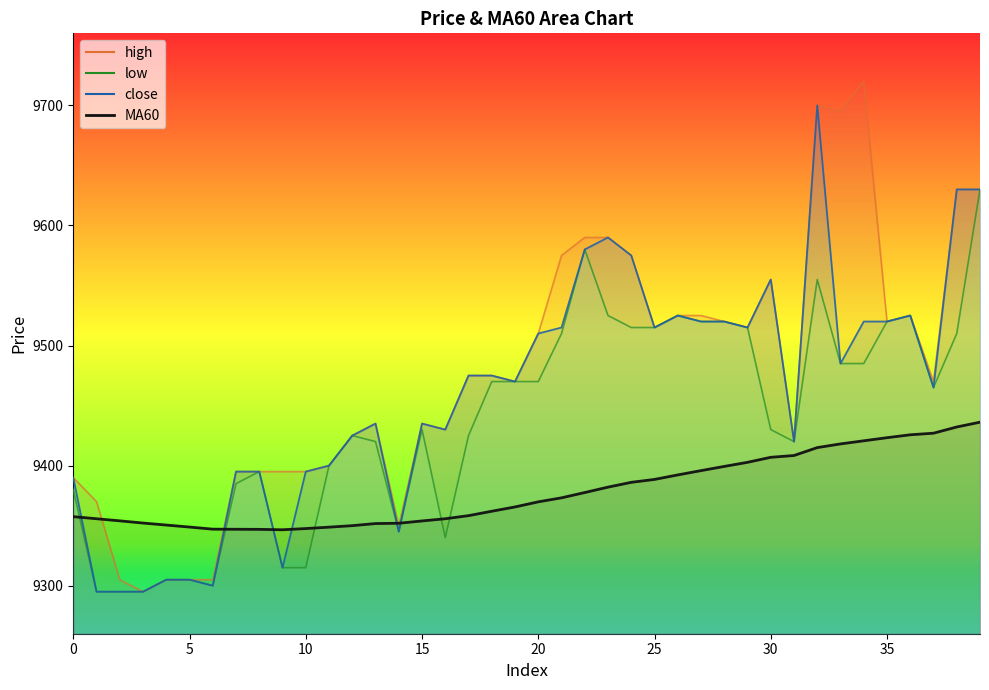

Which series changed the most between 4 and 30?

close